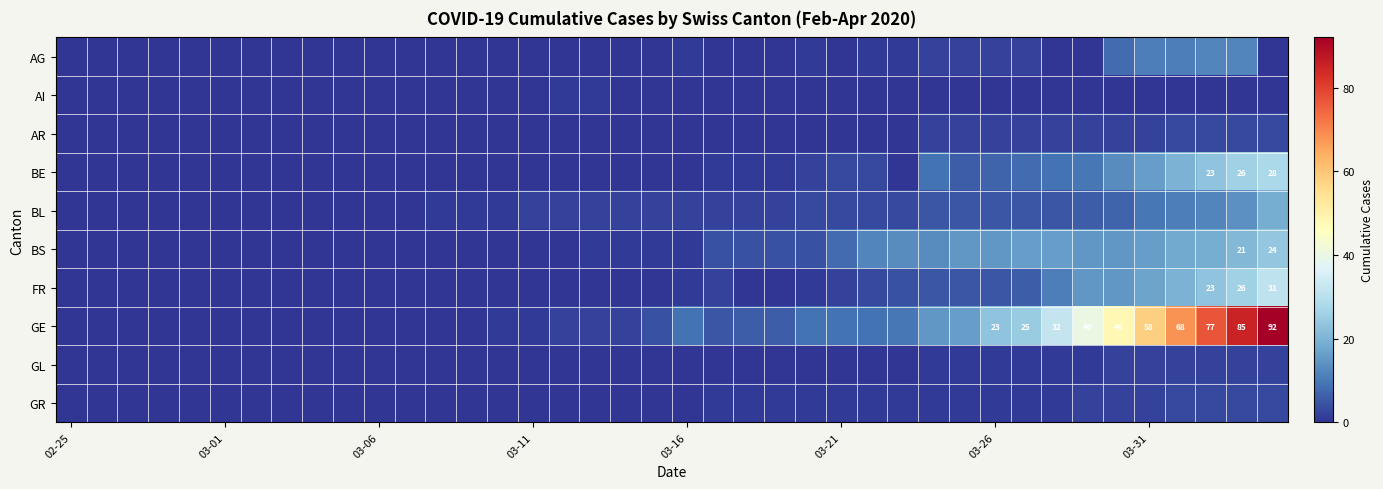

What is the difference between the maximum and minimum values in the BL series?

19